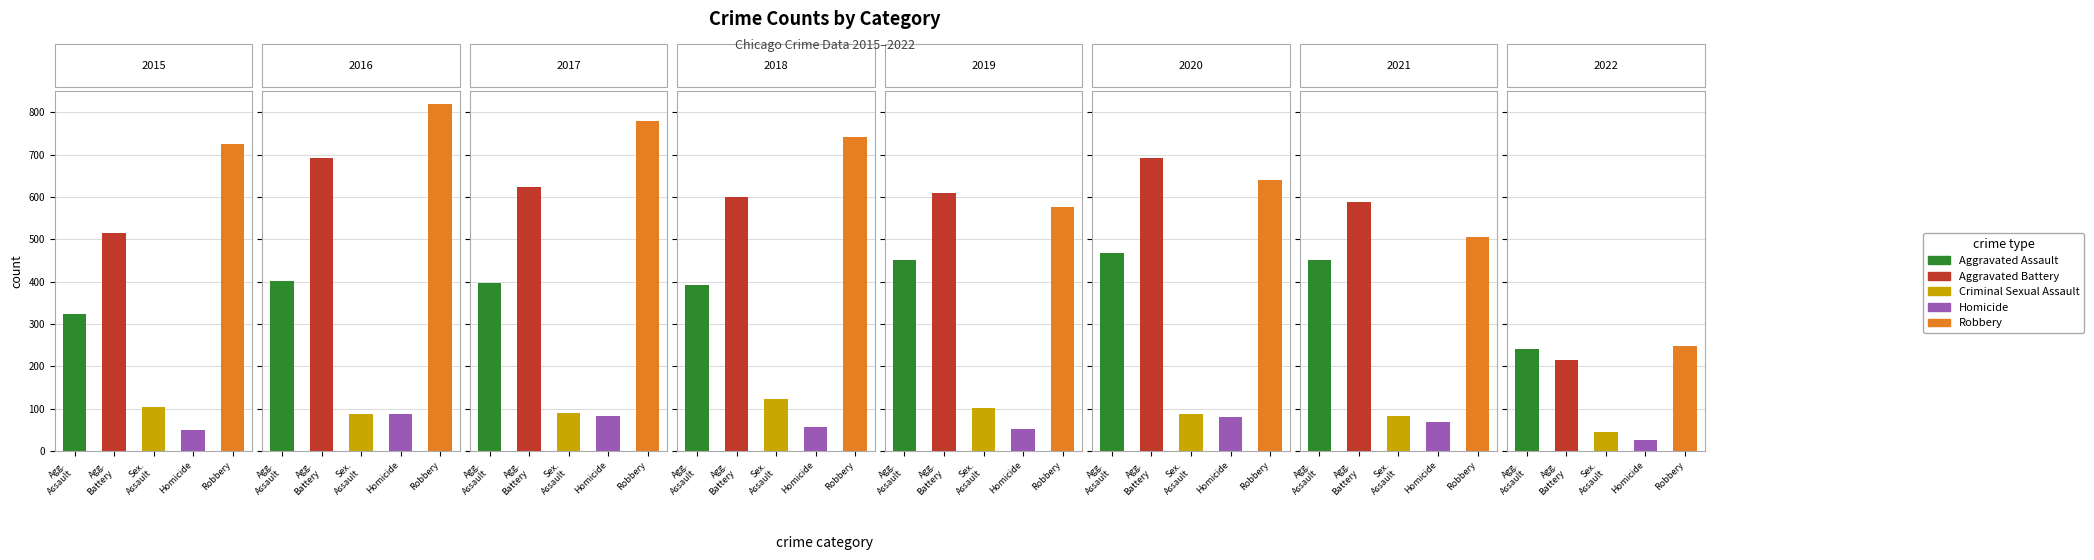

What is the average value of the Homicide series?

63